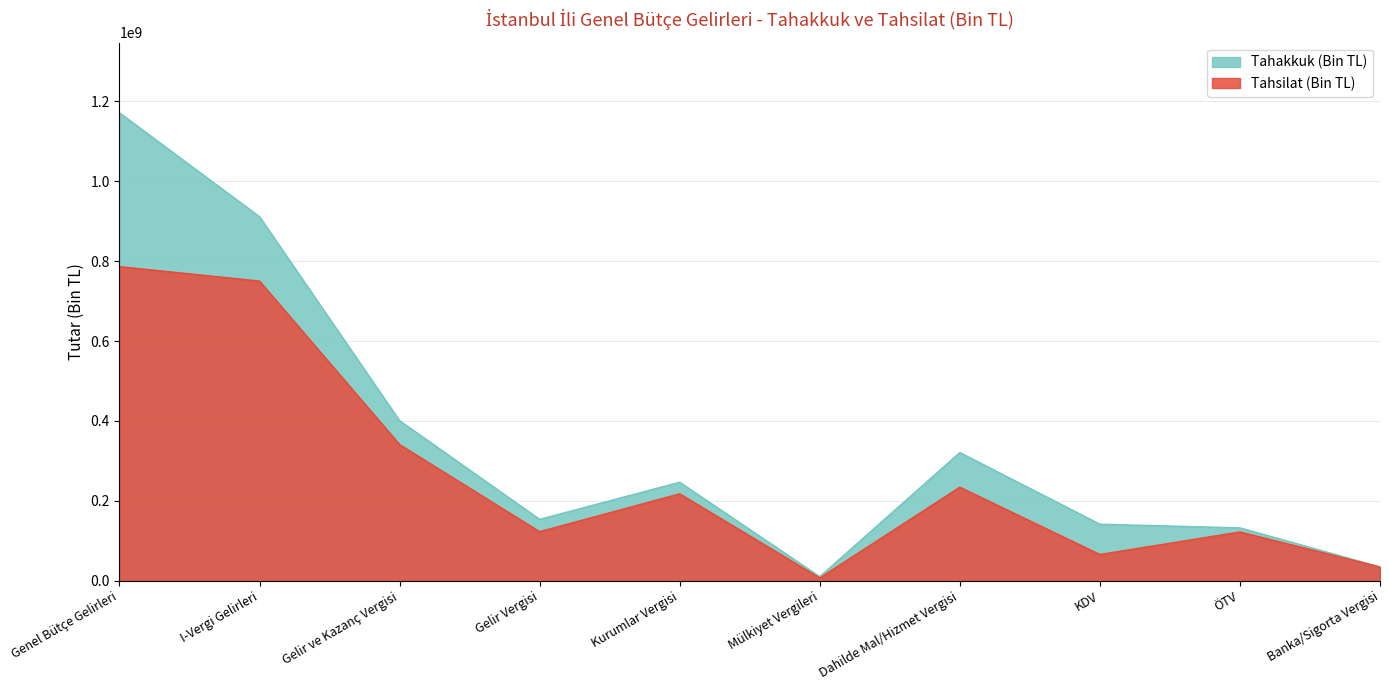

At which category does Tahsilat (Bin TL) reach its first local peak?

Kurumlar Vergisi